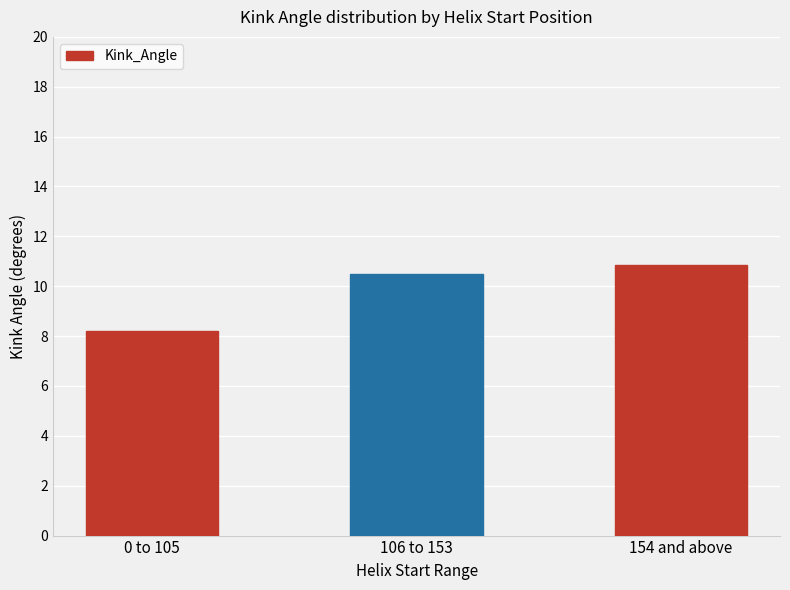

Does the chart contain stacked bars?

No